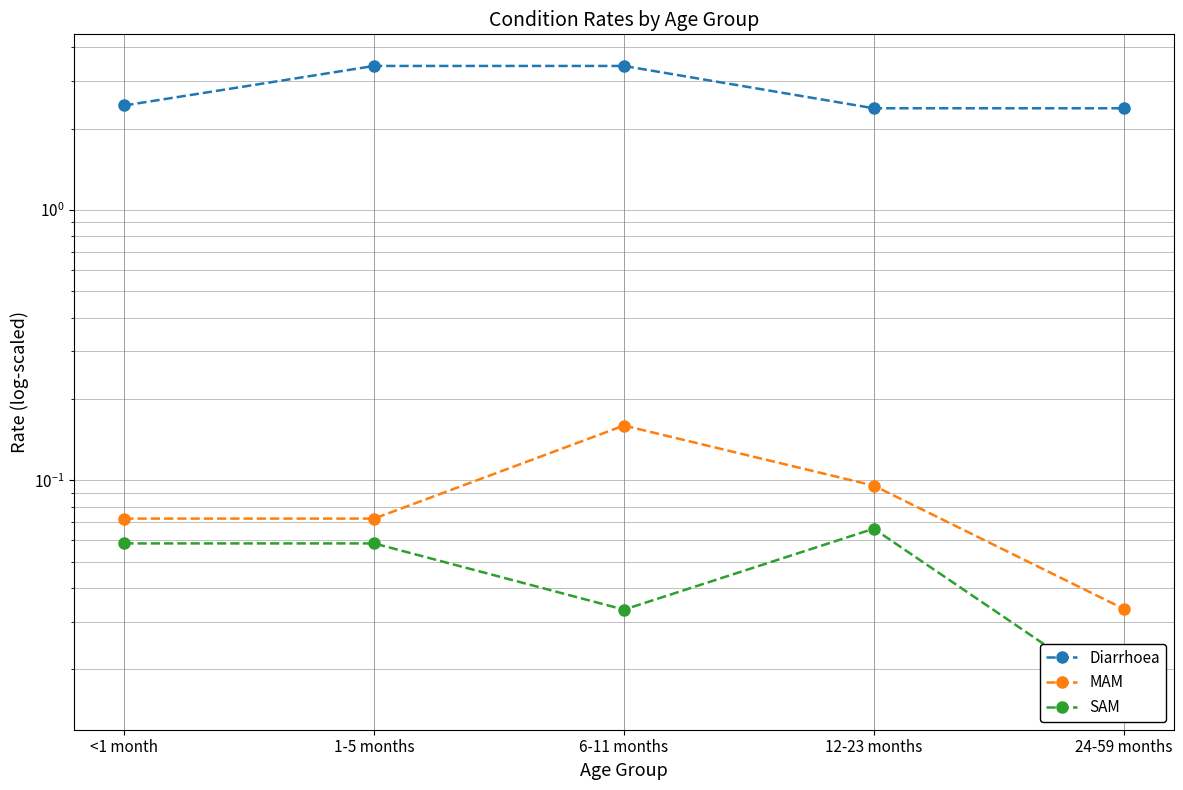

The value of SAM at 12-23 months is 0.1. True or false?

True